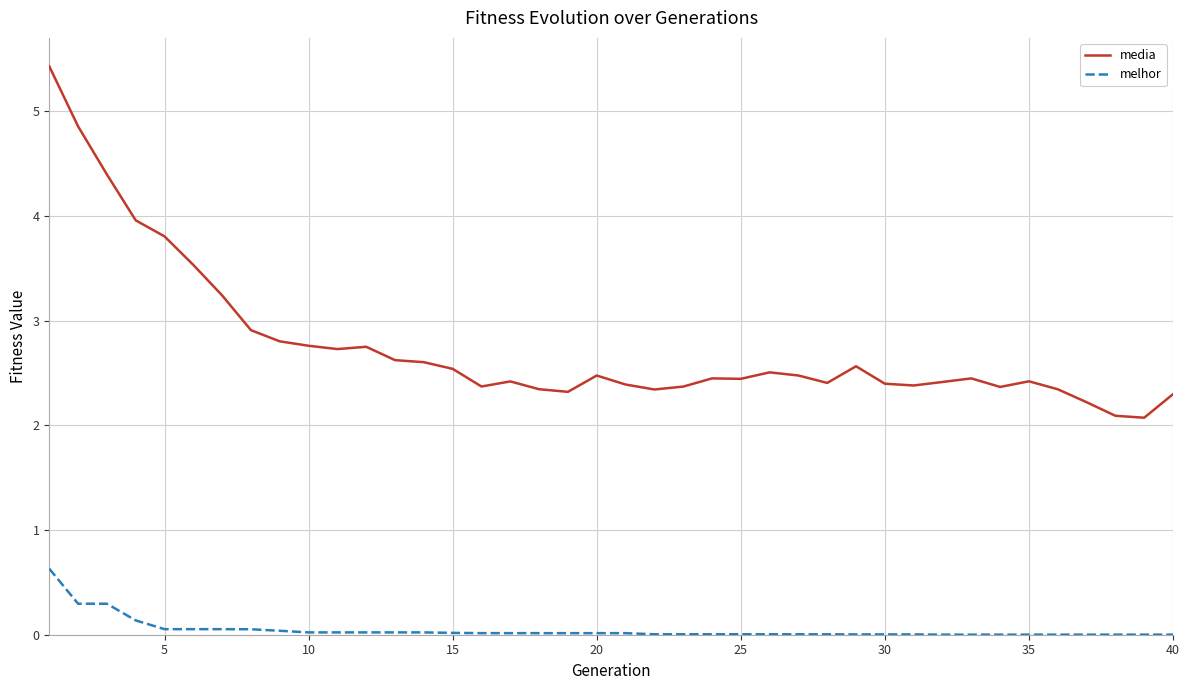

List the series in order of their overall mean, highest first.

media, melhor